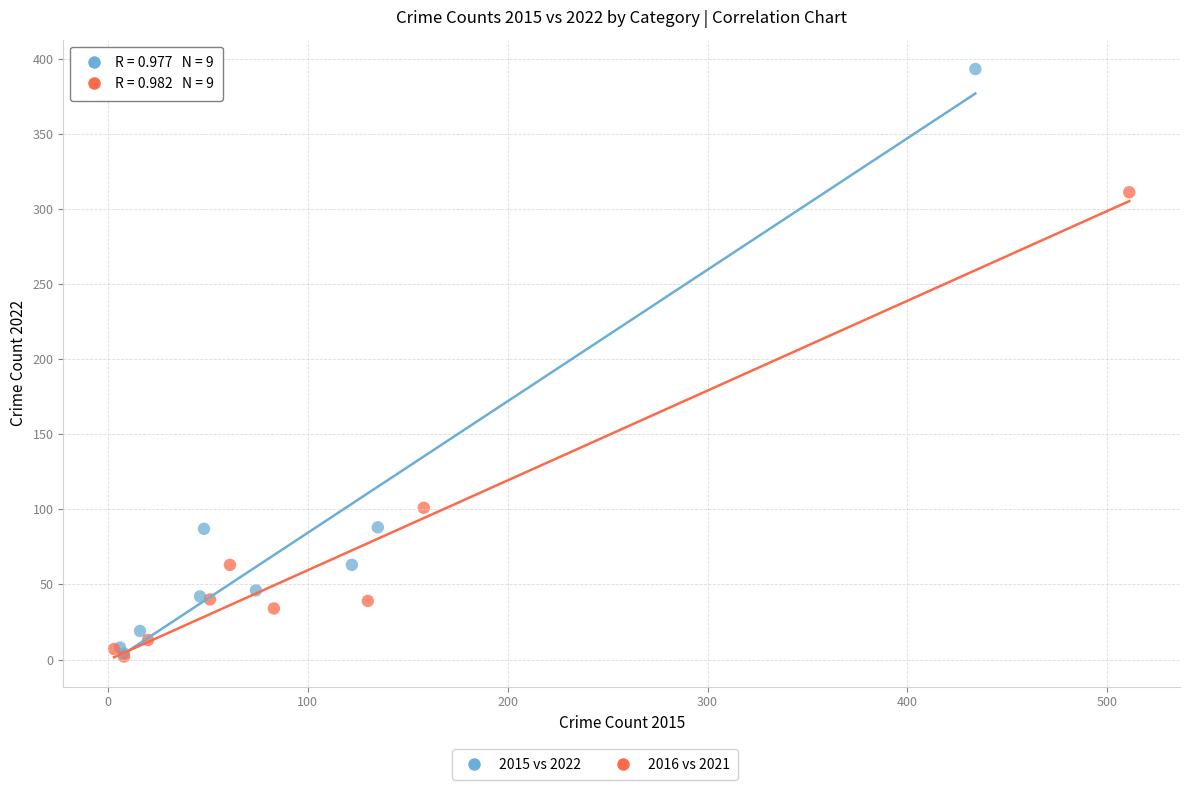

Which series reaches the maximum Y coordinate?

2015 vs 2022